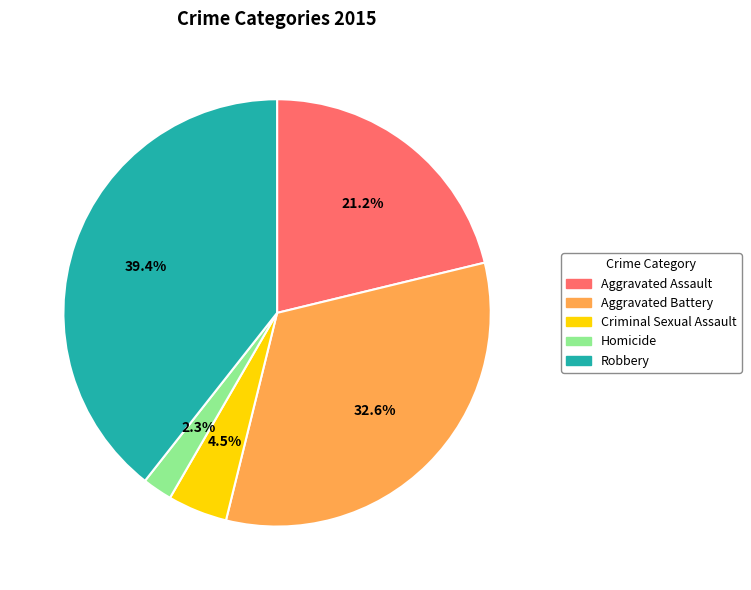

How many segments does this pie chart have?

5